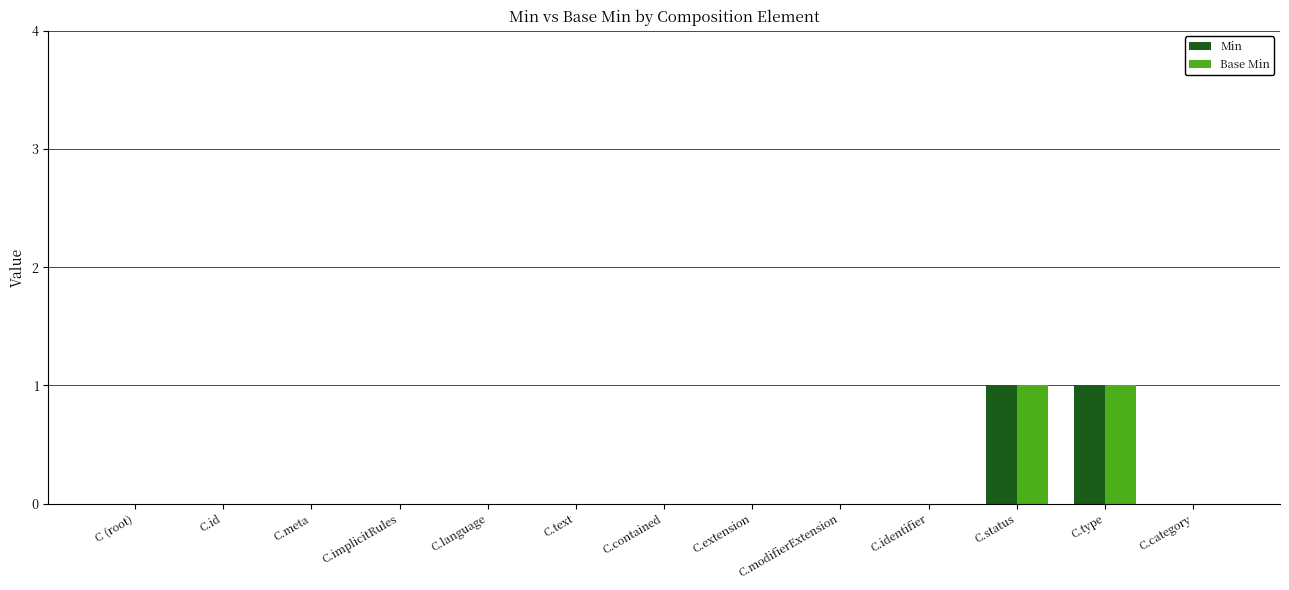

The value of Min at C.id is 0. True or false?

True